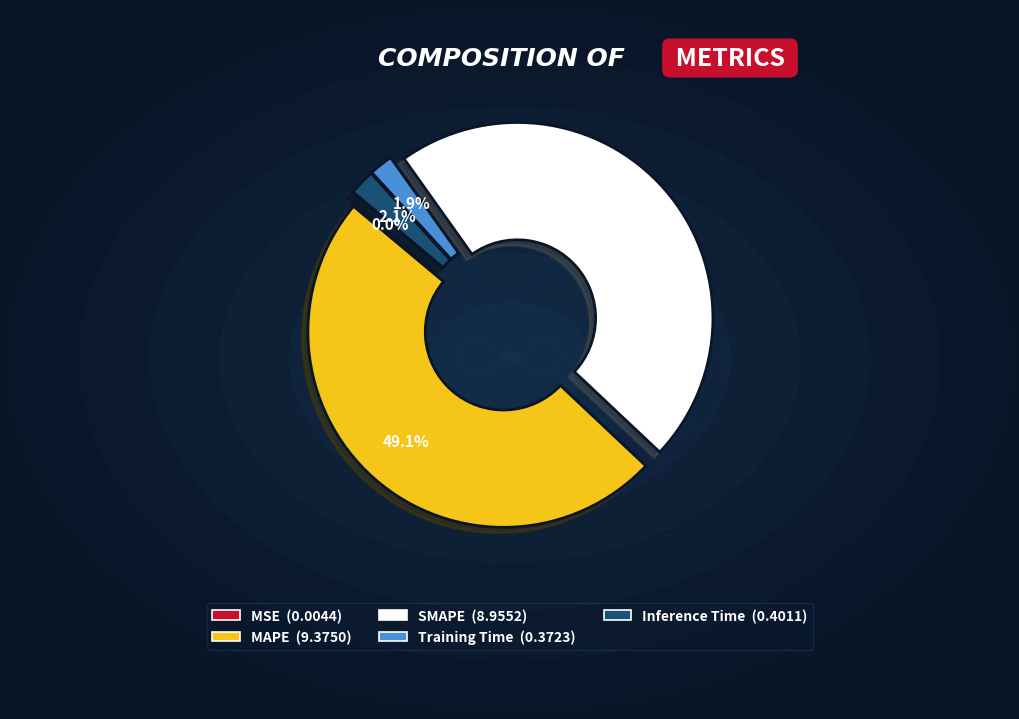

What is the largest slice in the pie chart?

MAPE